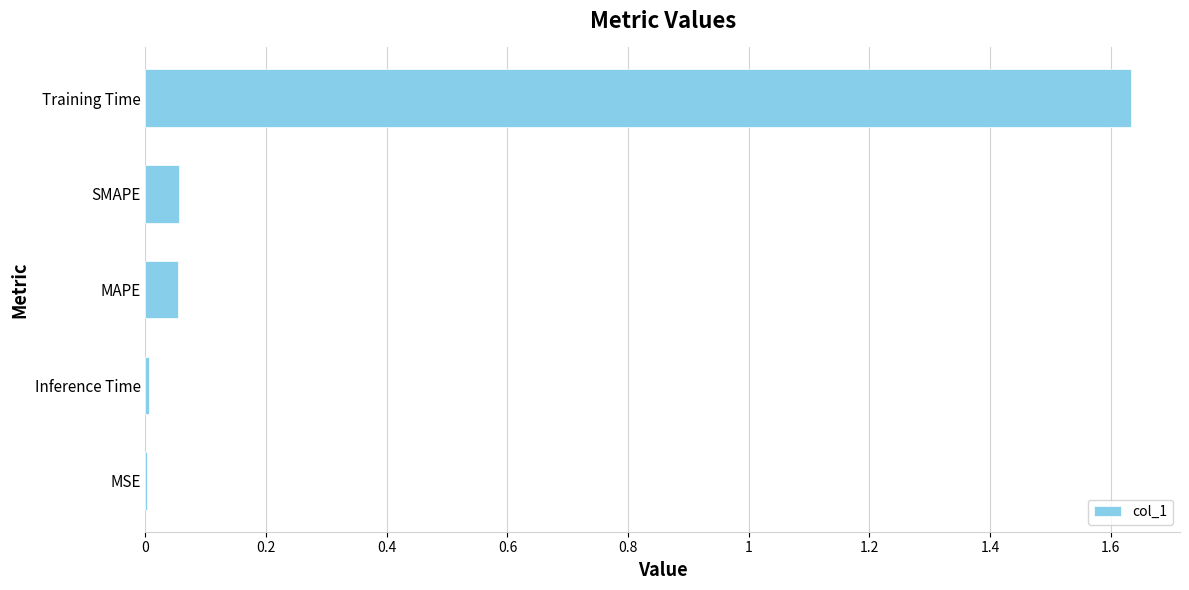

Are the bars grouped side by side (vs. stacked)?

No